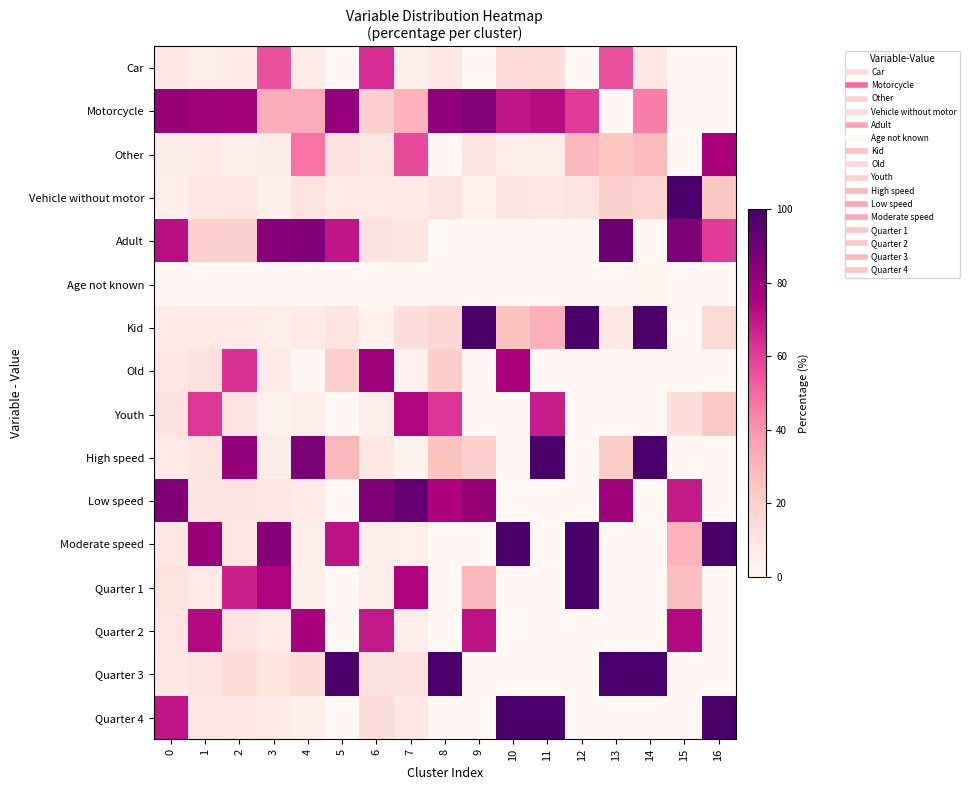

How many distinct data groups are displayed?

16